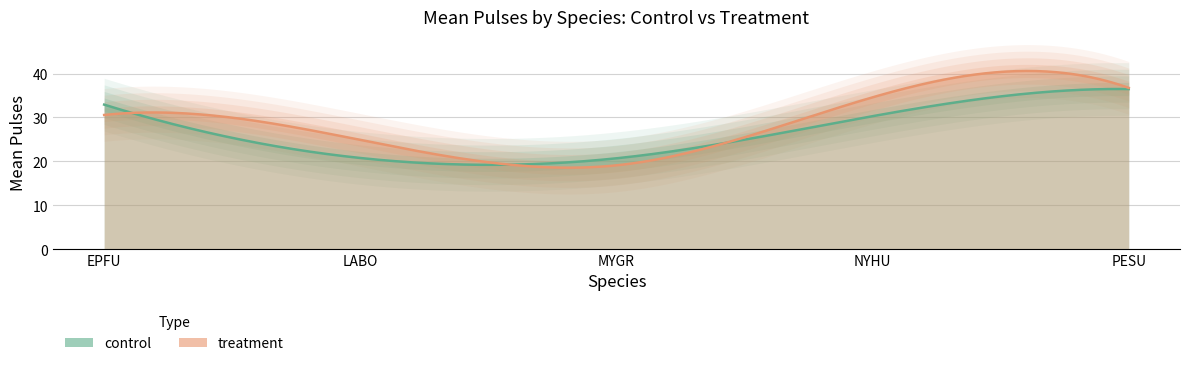

Reading left to right, extract all data points from this chart.

control: EPFU=32.9	LABO=20.8	MYGR=20.7	NYHU=30.3	PESU=36.5
treatment: EPFU=30.6	LABO=24.9	MYGR=19.1	NYHU=34.6	PESU=36.7